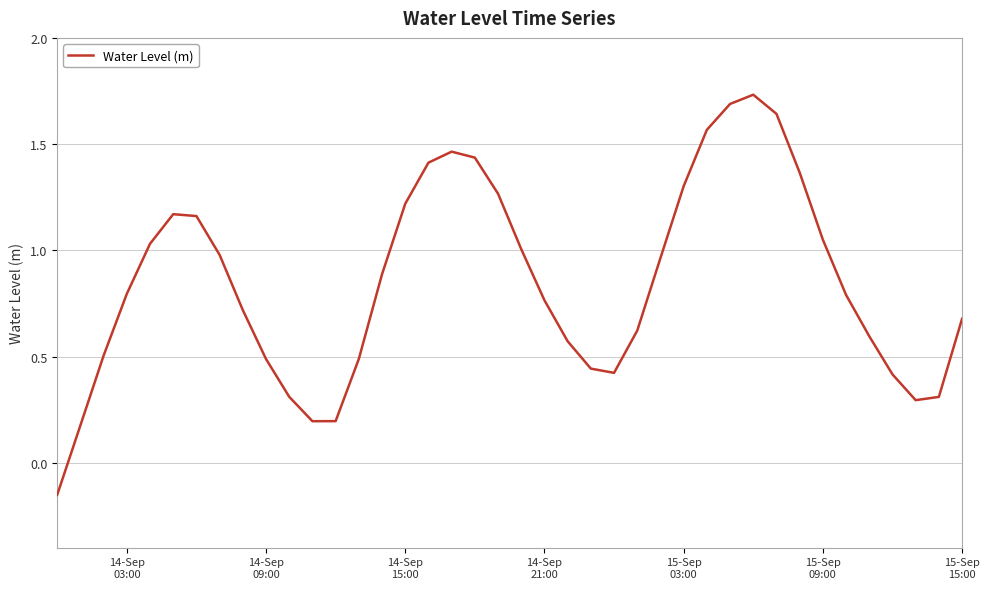

What is the difference between the maximum and minimum values?

1.9